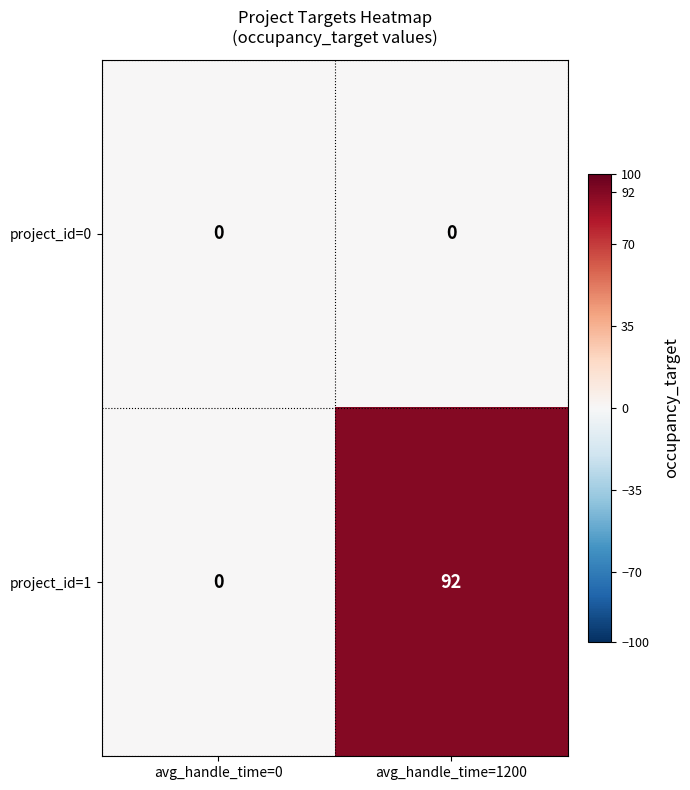

Which series has the largest total across all categories?

project_id=1